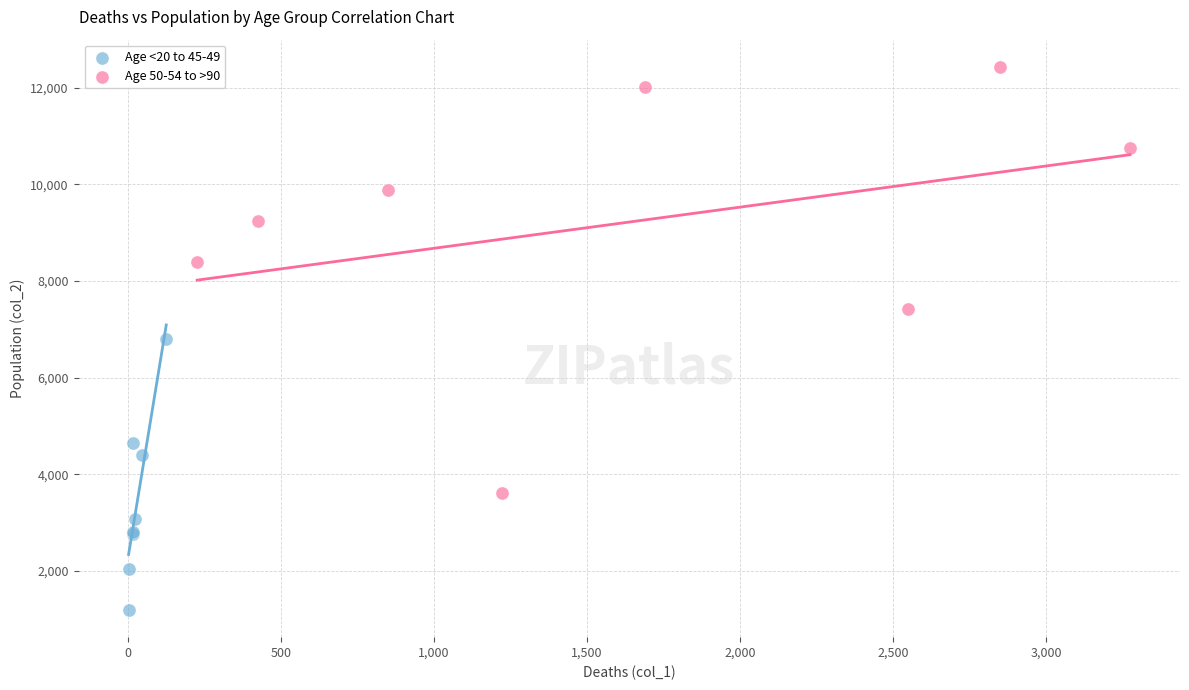

Which series reaches the minimum Y coordinate?

Age <20 to 45-49